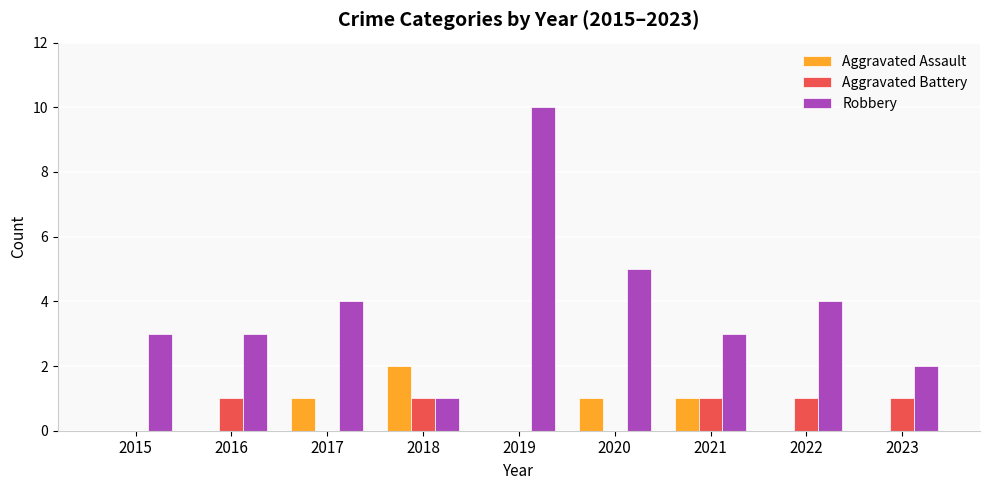

At which category is the sum across all series the highest?

2019